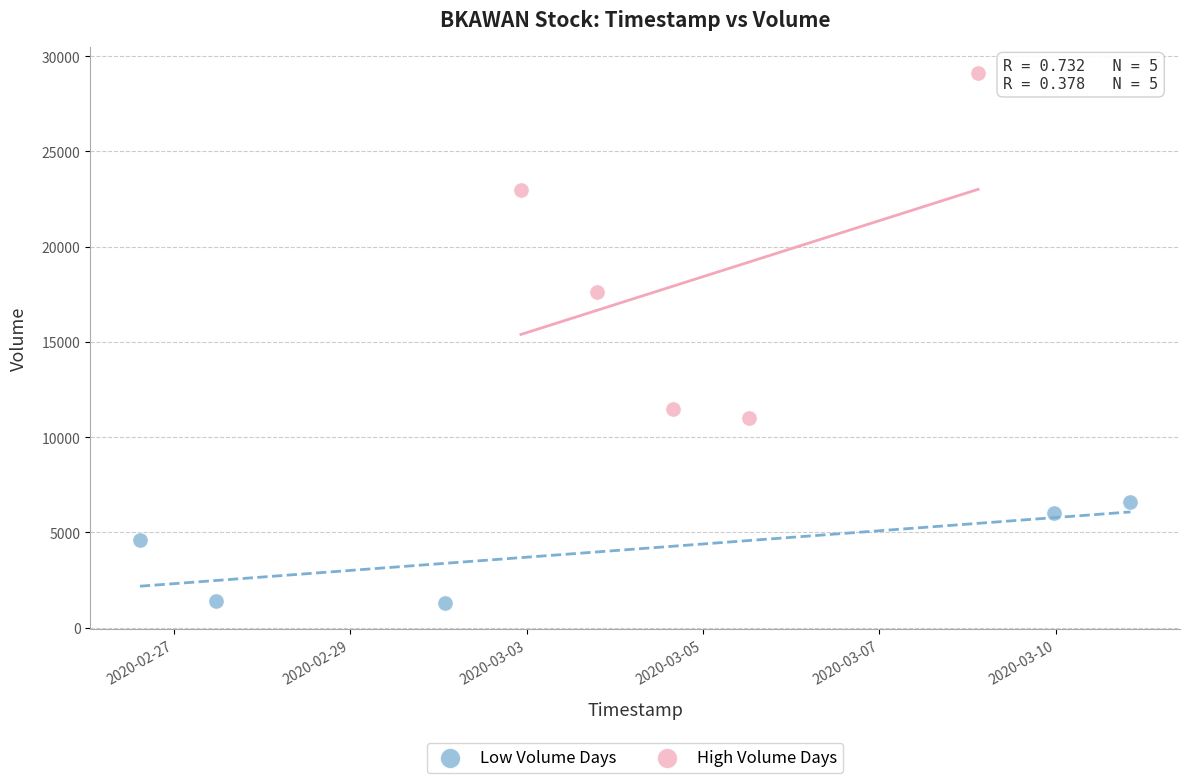

Which series has the widest spread of Y values?

High Volume Days